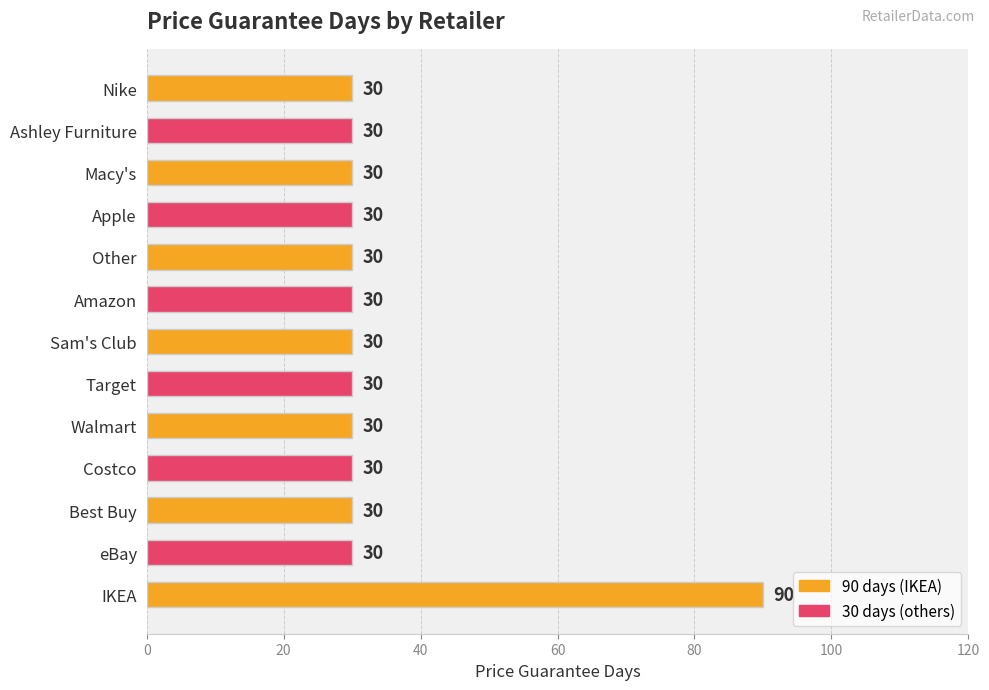

What is the difference between the maximum and second lowest values?

60